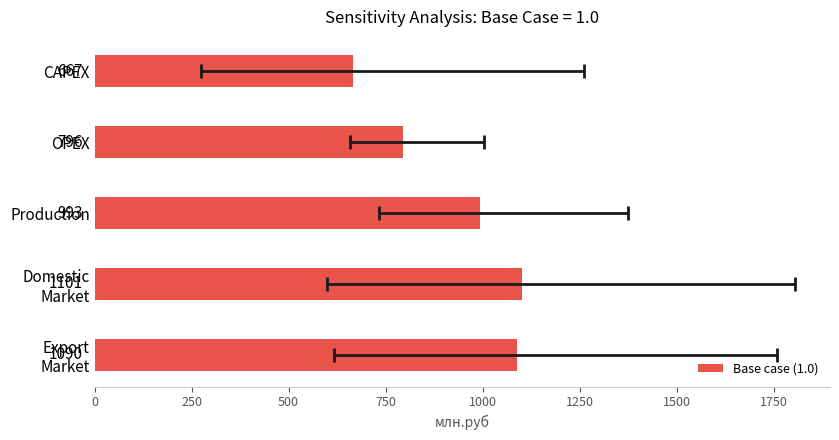

Approximately how many times larger is the value at Production compared to OPEX?

1.2